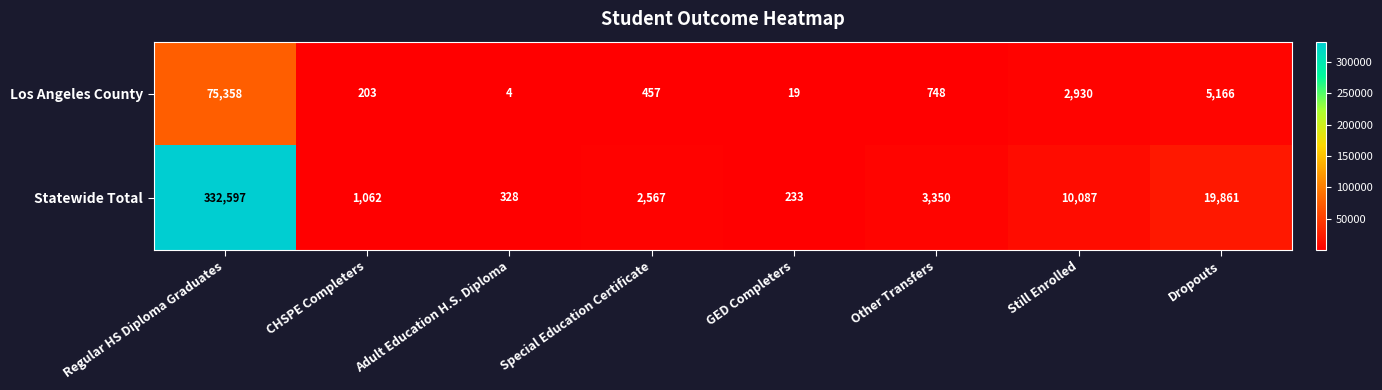

What is the sum of all Statewide Total values?

370085